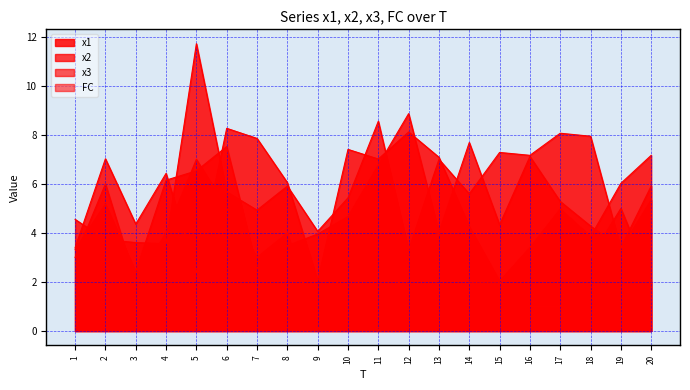

What is the difference between the second highest and minimum values in the x3 series?

6.1